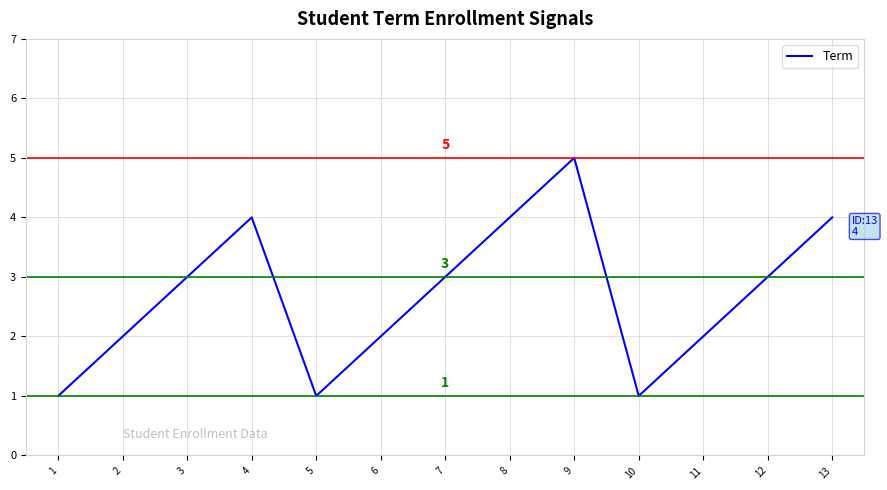

Does the chart display data point markers on the line(s)?

No